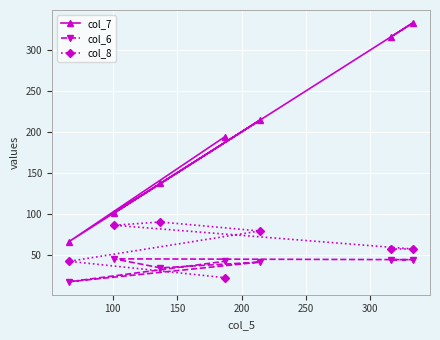

Rank the series by their average value, from lowest to highest.

col_6, col_8, col_7